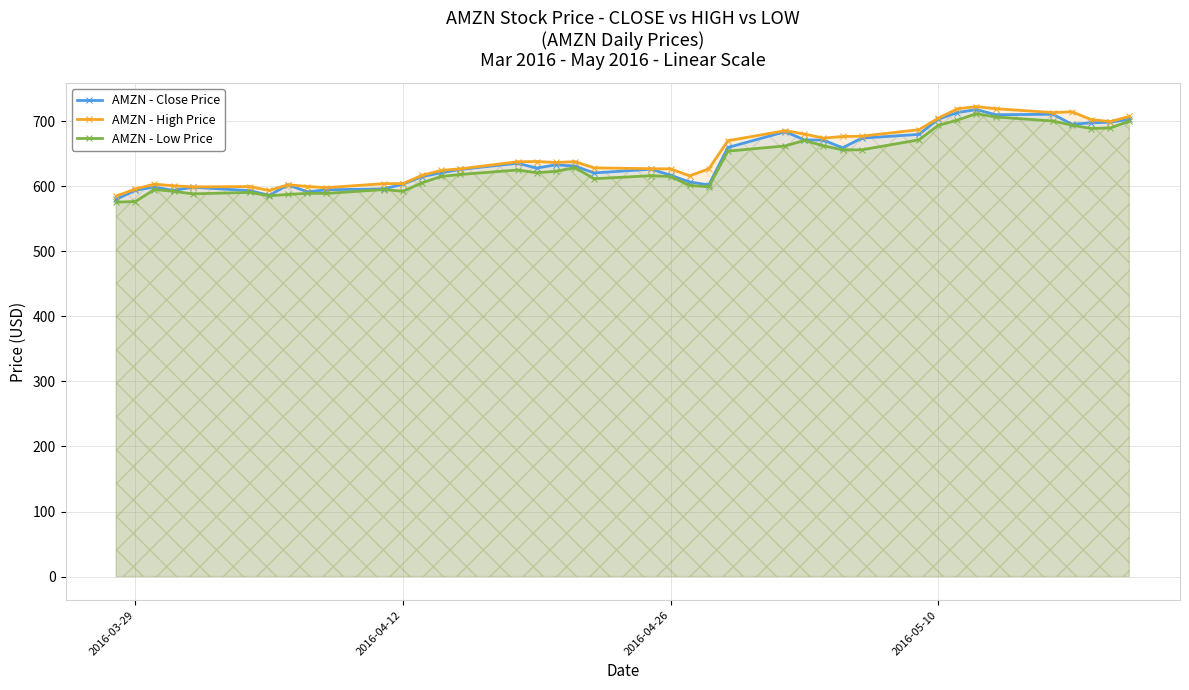

The AMZN - Low Price series shows 576.5 at 2016-03-29. True or false?

True